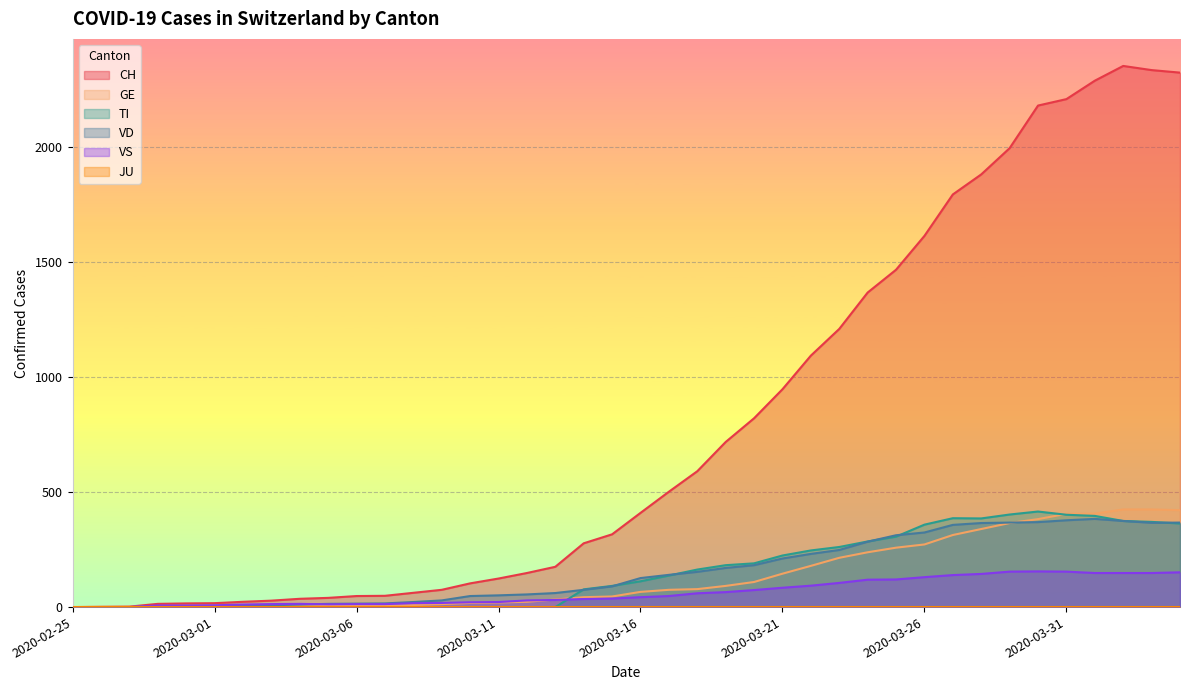

Which category has the highest value across all series?

2020-04-02